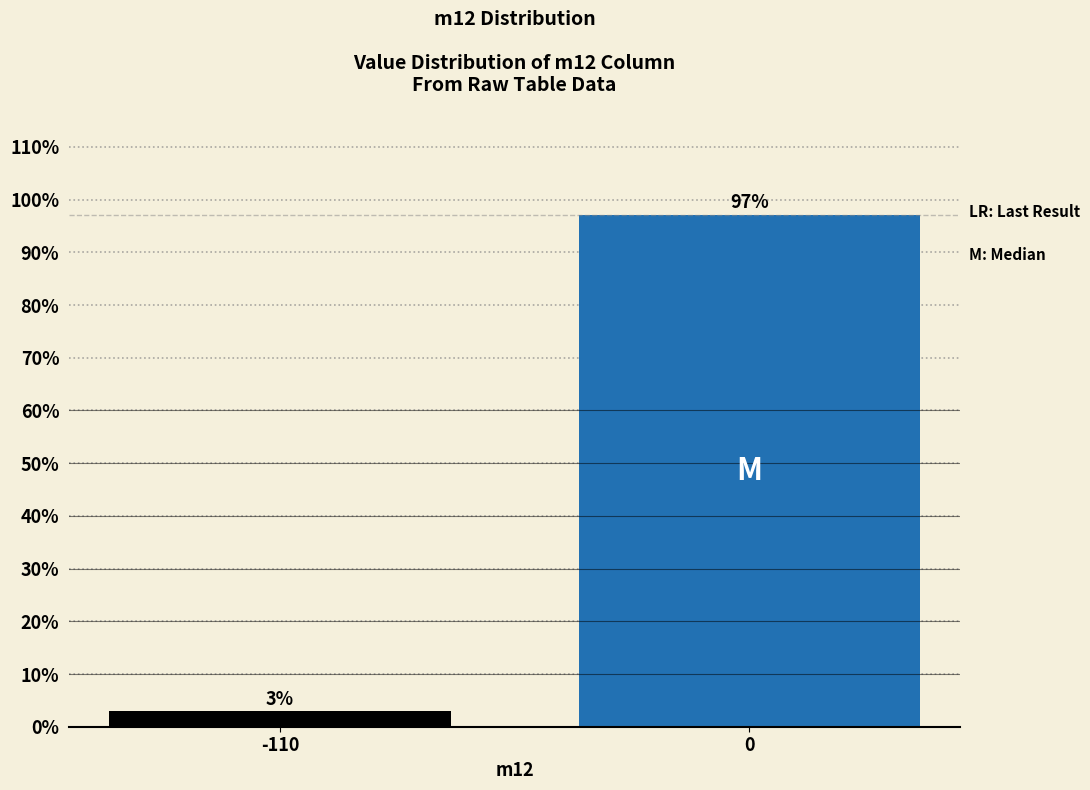

What is the sum of all values?

100.0